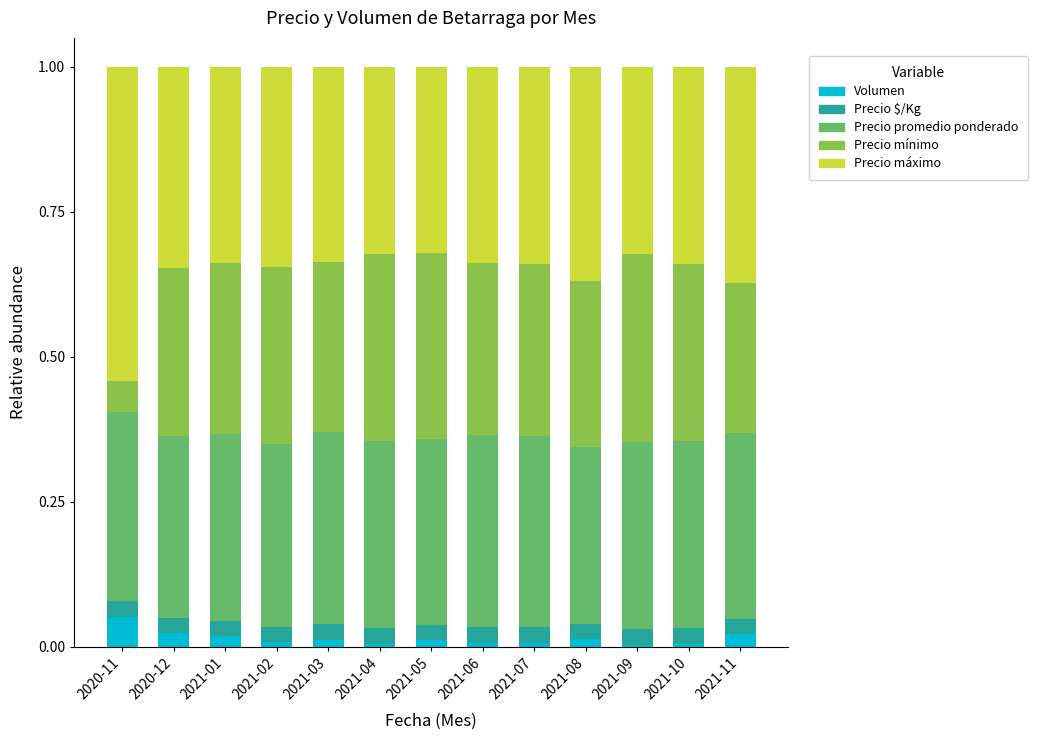

True or false: Volumen has a value of 0.0 at 2021-05.

True